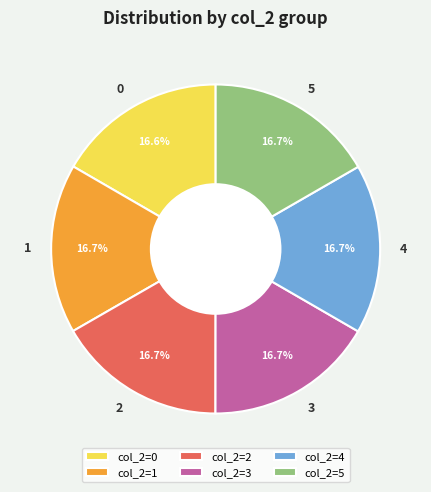

Is there a majority slice in this chart?

No